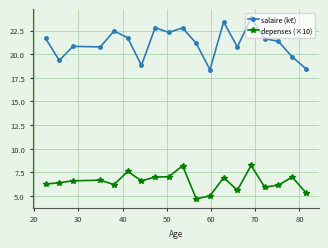

What is the difference between the maximum and minimum values in the salaire (k€) series?

5.5